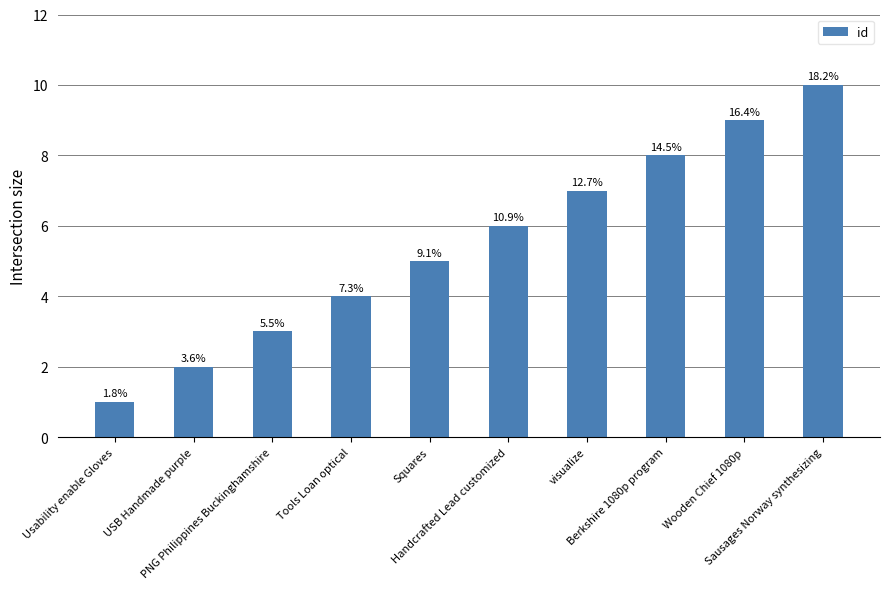

What is the smallest value displayed?

1